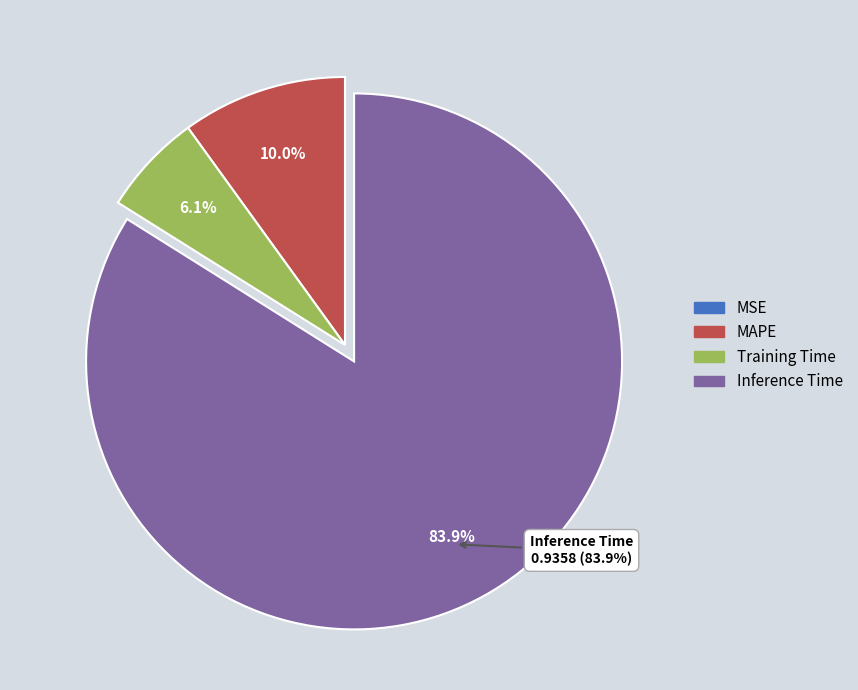

Is there a majority slice in this chart?

Yes